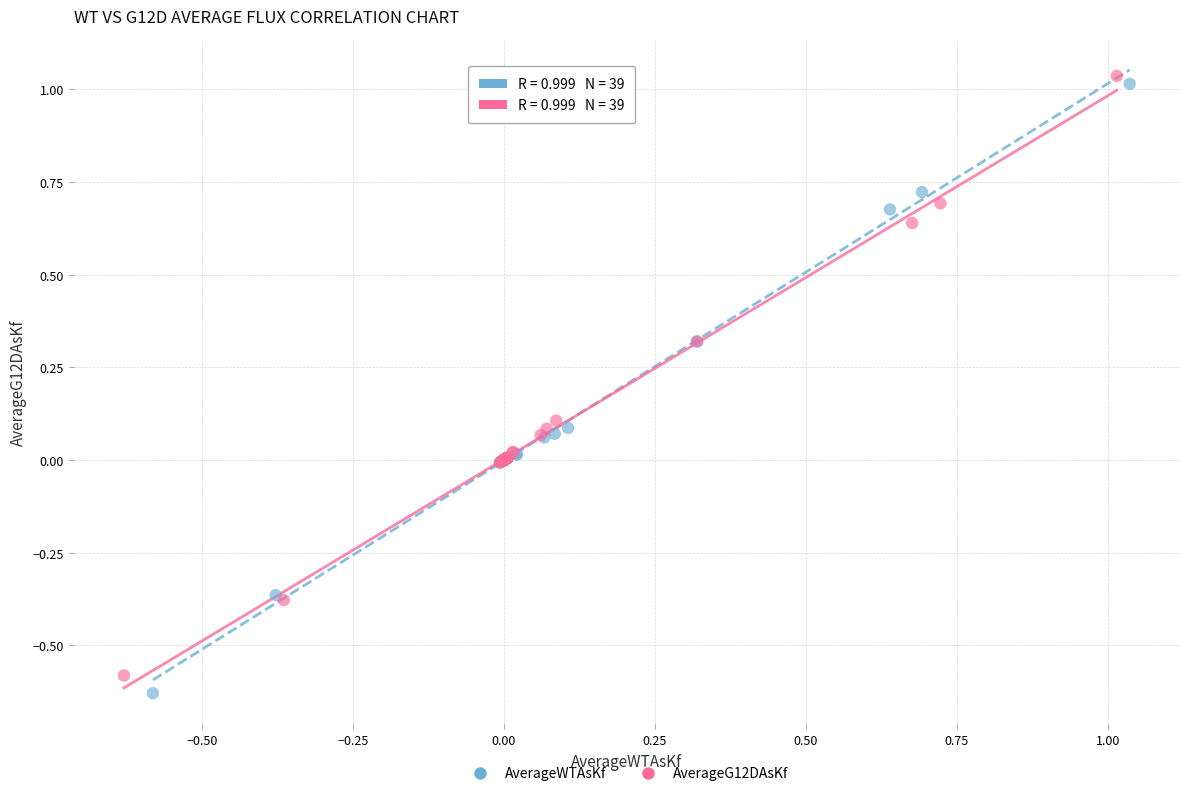

Which series has the widest spread of Y values?

AverageWTAsKf